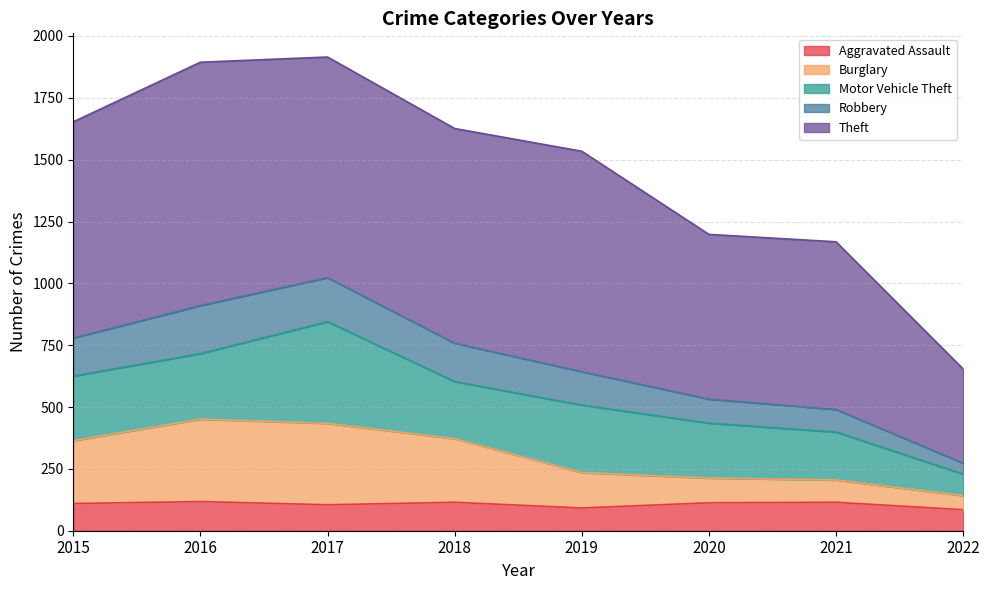

Between 2020 and 2015, which is larger?

2020